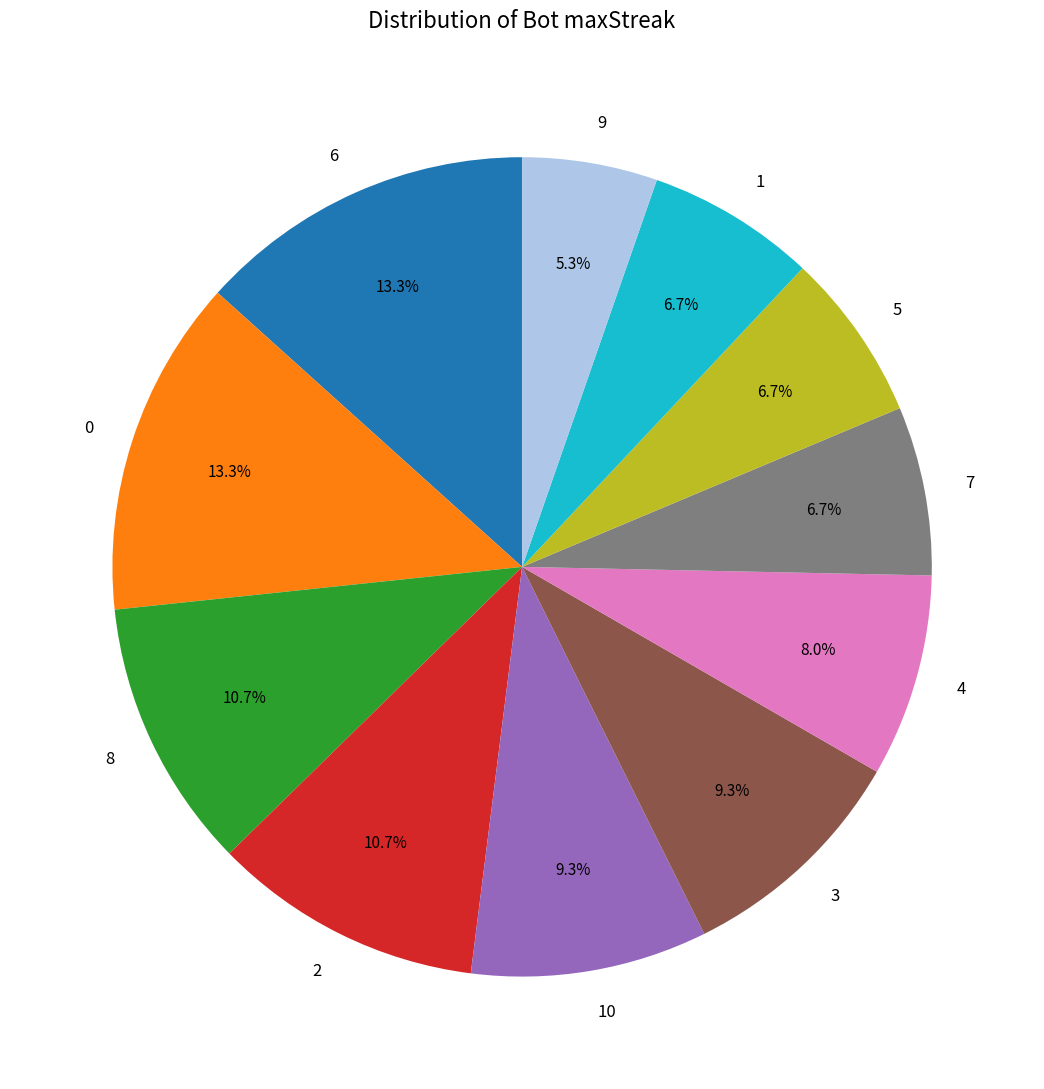

Does 5 account for over 50% of the chart?

No